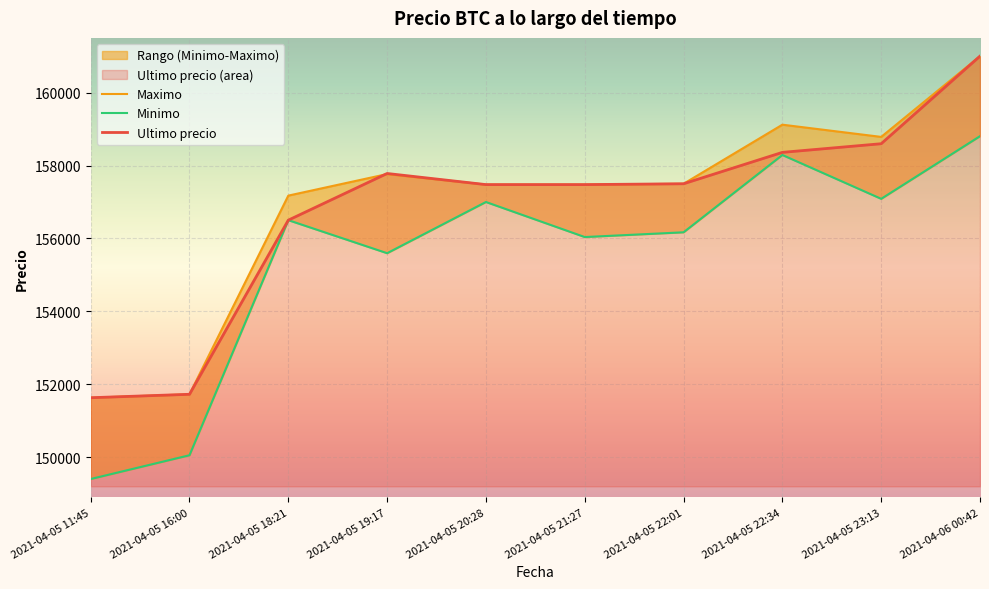

Reading right to left, extract all data points from this chart.

Maximo: 161000	158785	159120	157500	157477	157477	157766	157175	151727	151633
Minimo: 158805	157087	158289	156169	156039	157000	155596	156502	150056	149404
Ultimo precio: 161000	158598	158361	157500	157477	157477	157782	156502	151727	151633